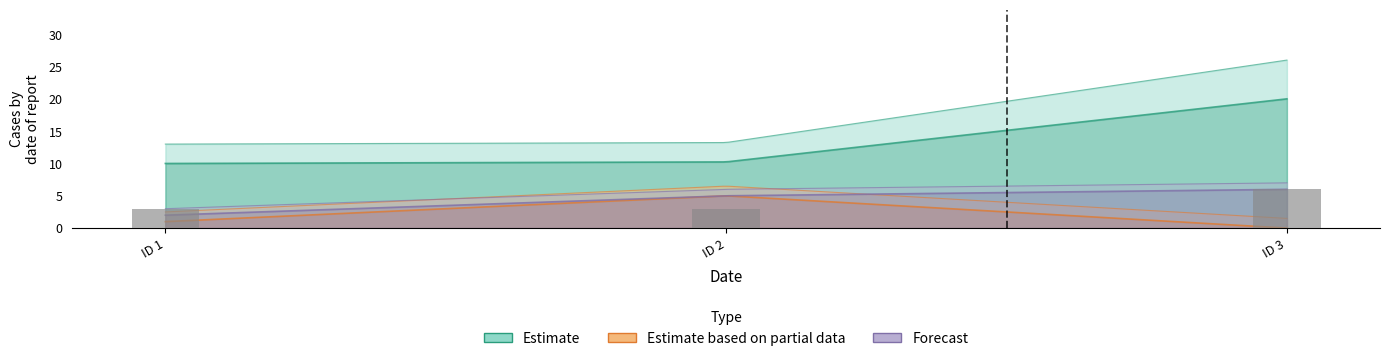

How many bars are there in total?

3